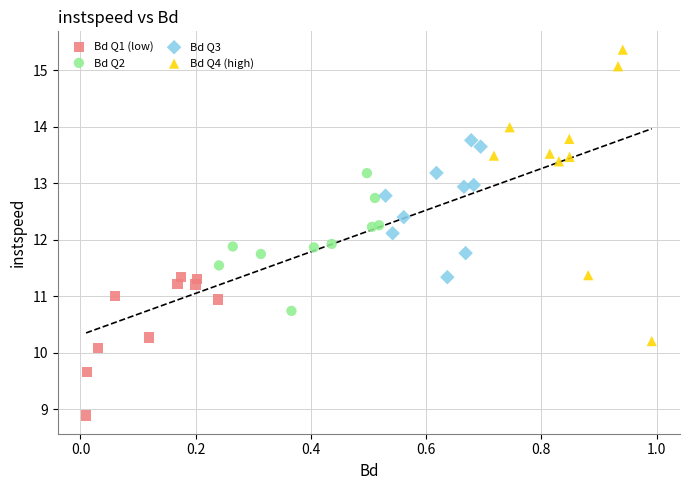

What are all the series names shown in the legend?

Bd Q1 (low), Bd Q2, Bd Q3, Bd Q4 (high)